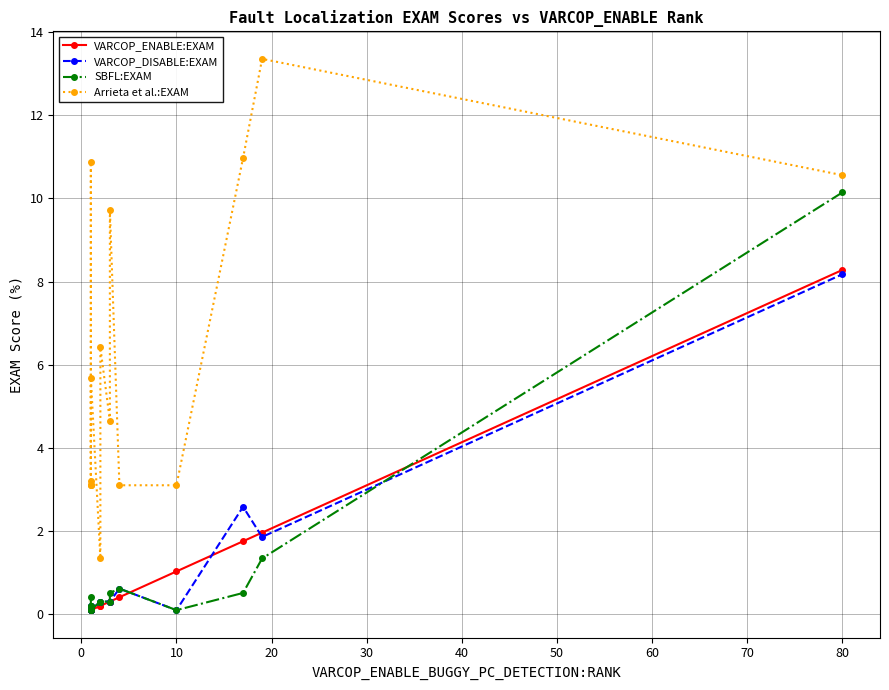

Reading right to left, what are all the values shown in this chart?

VARCOP_ENABLE:EXAM: 8.3	2.0	1.8	1.0	0.4	0.3	0.3	0.2	0.2	0.1	0.1	0.1	0.1	0.1	0.1
VARCOP_DISABLE:EXAM: 8.2	1.9	2.6	0.1	0.6	0.3	0.3	0.3	0.3	0.1	0.1	0.1	0.1	0.2	0.2
SBFL:EXAM: 10.1	1.3	0.5	0.1	0.6	0.5	0.3	0.3	0.3	0.1	0.2	0.1	0.1	0.2	0.4
Arrieta et al.:EXAM: 10.6	13.4	11.0	3.1	3.1	9.7	4.7	6.4	1.3	5.7	3.1	3.1	3.1	10.9	3.2